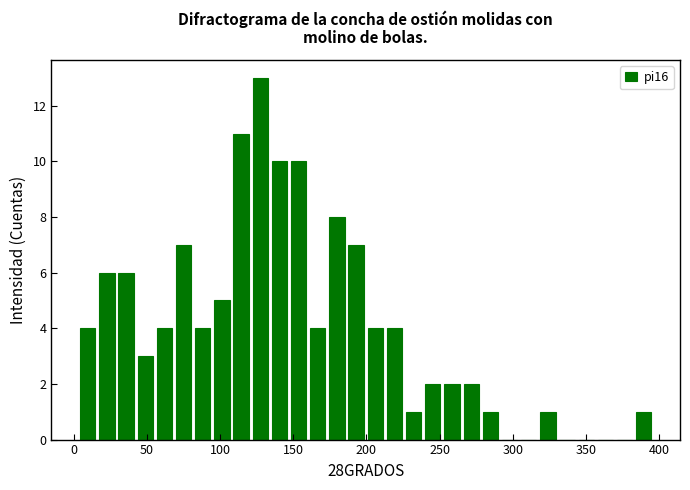

Around what value on the x-axis is the tallest bar? Give the approximate position of its centre, as read against the axis.

125